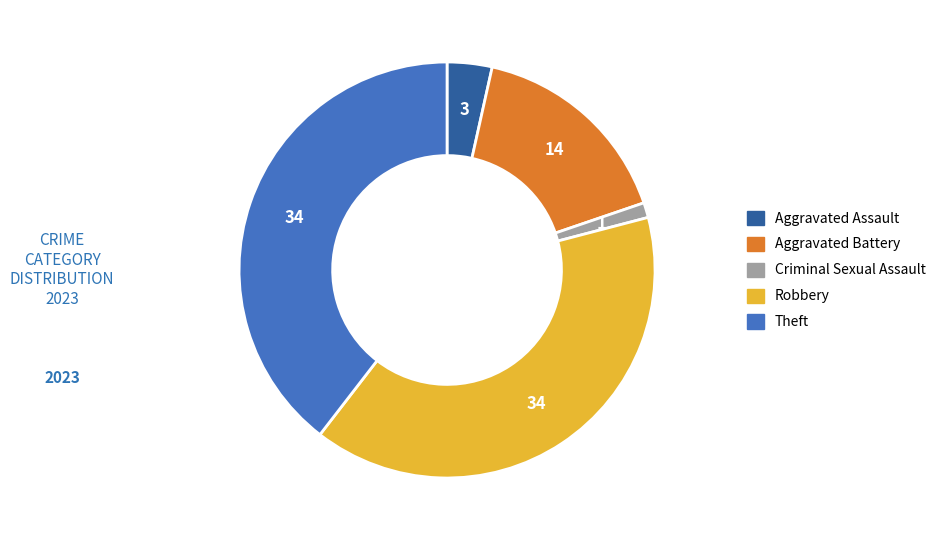

What is the ratio of the value at Criminal Sexual Assault to the value at Aggravated Assault?

0.3